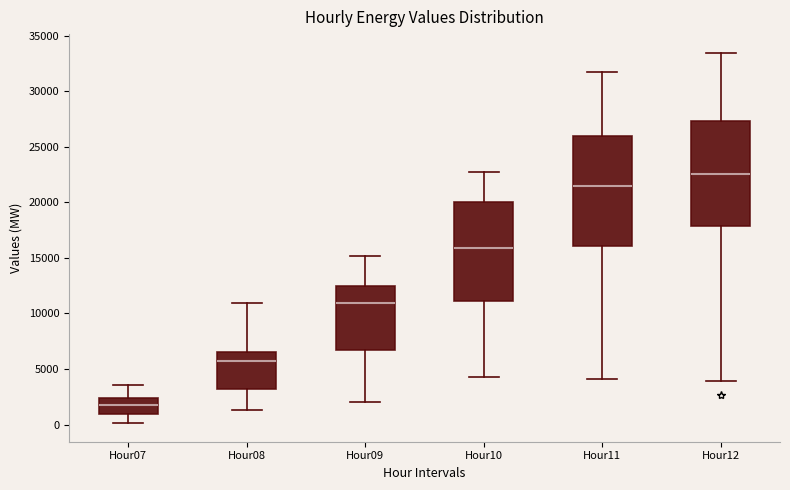

Which box's median line is the highest?

Hour12